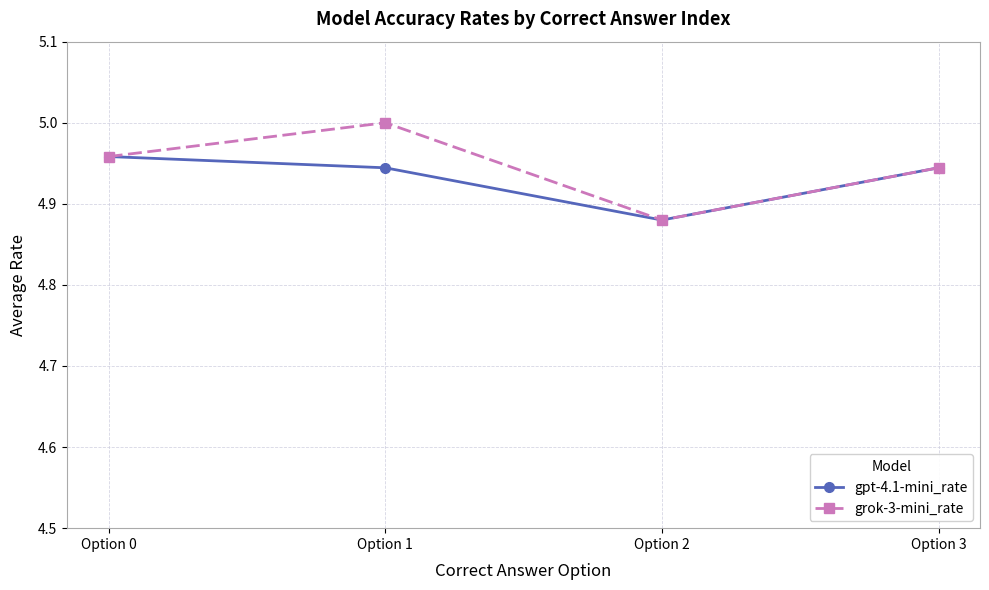

How many distinct data groups are displayed?

2